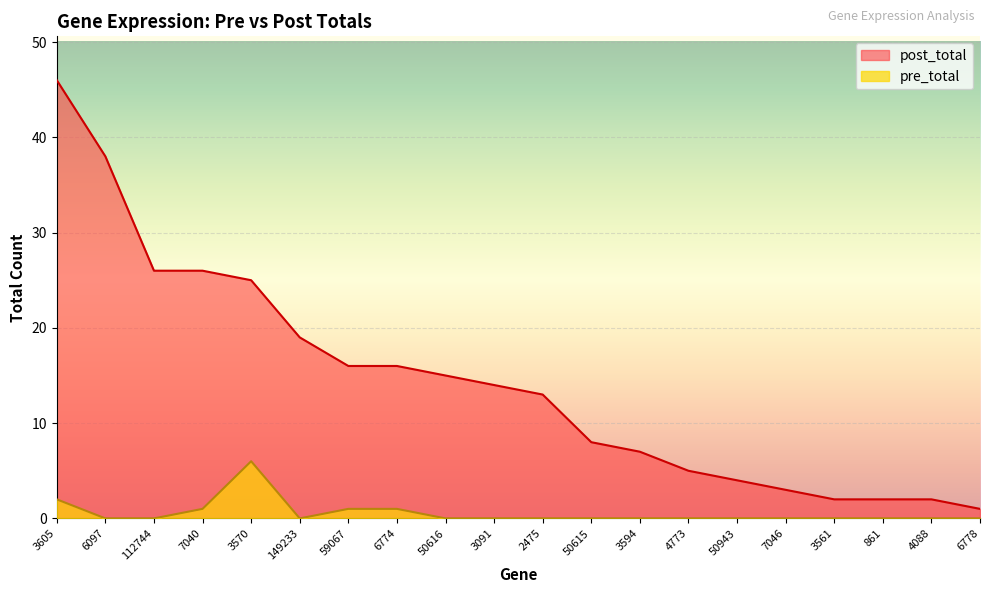

At how many categories does at least one series exceed 38?

1